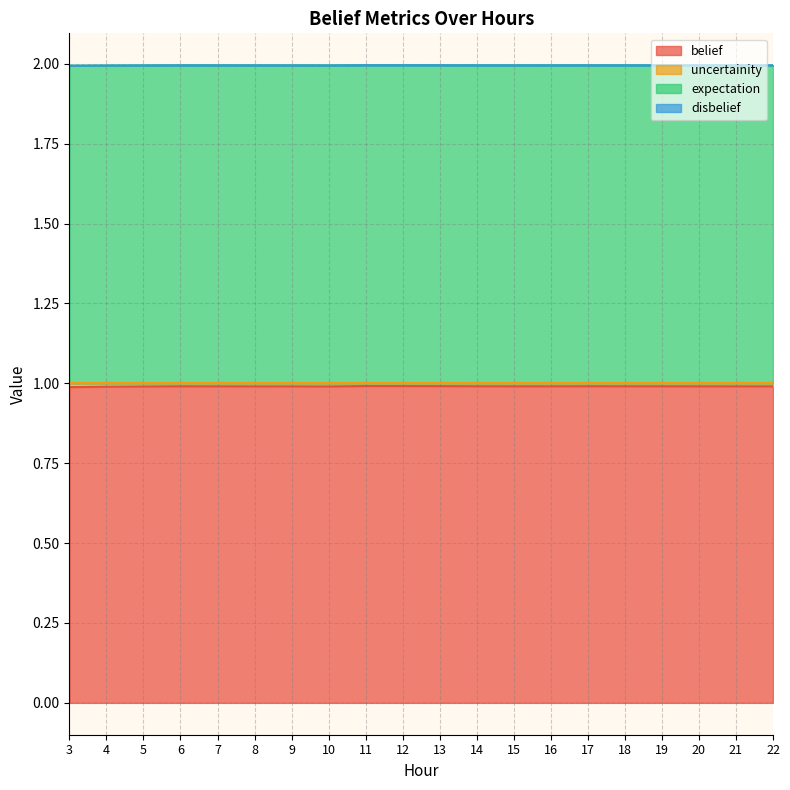

True or false: uncertainity and expectation intersect in this chart.

False